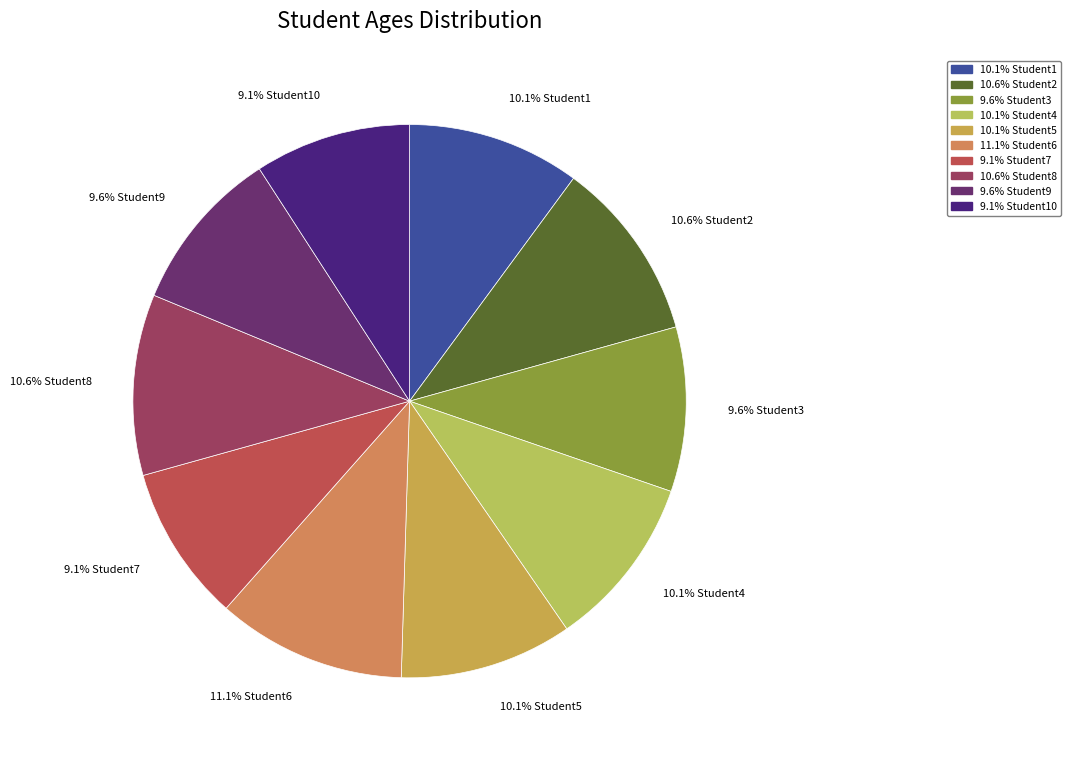

Between 9.6% Student3 and 11.1% Student6, which is larger?

11.1% Student6